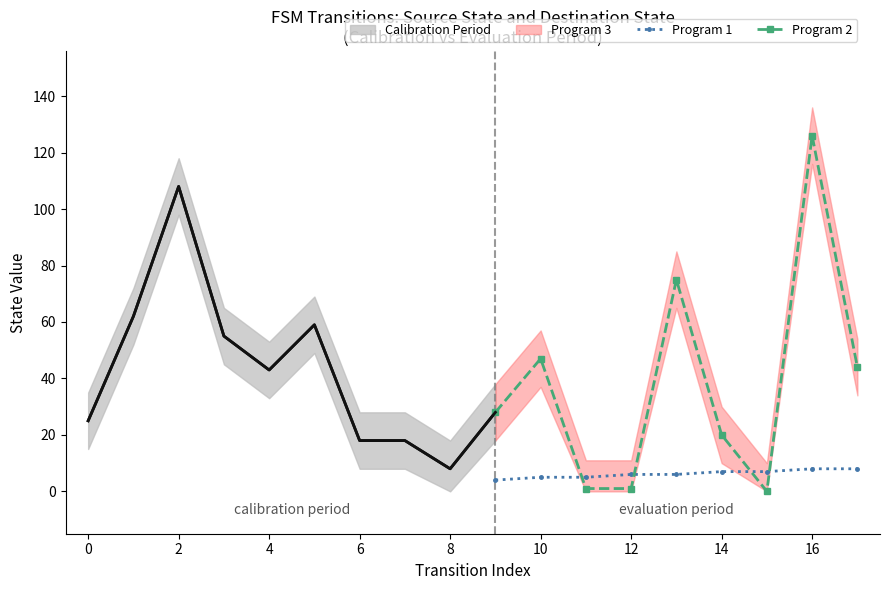

Which series ends up on top after the final intersection of Program 1 and Program 2?

Program 2